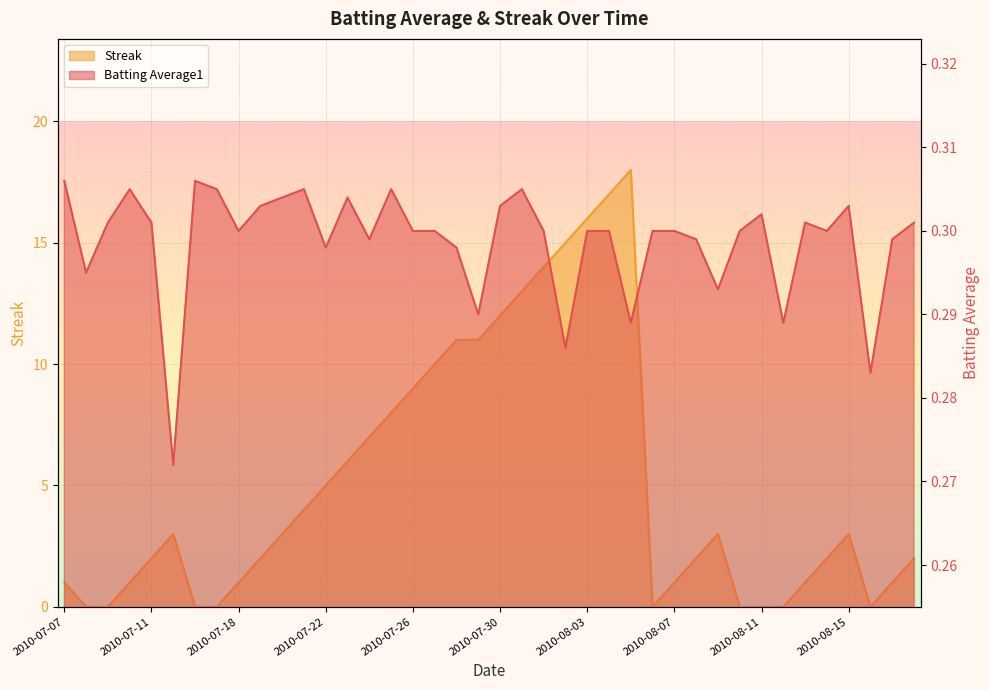

In Streak, how many points are lower than both neighbors (excluding endpoints)?

2